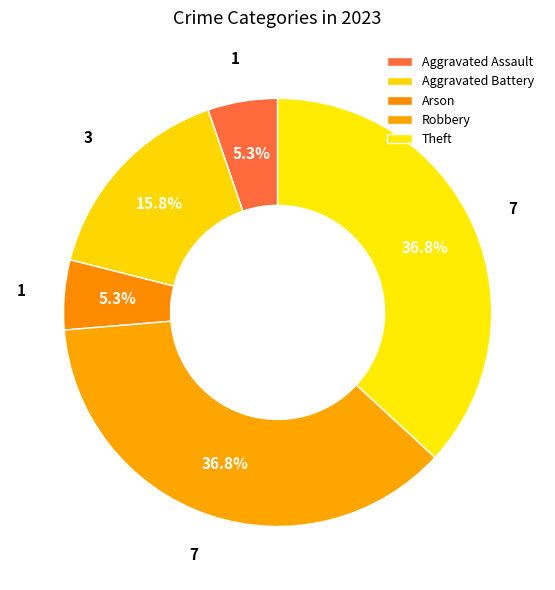

To the nearest percent, what percentage of the pie is Aggravated Battery?

16%